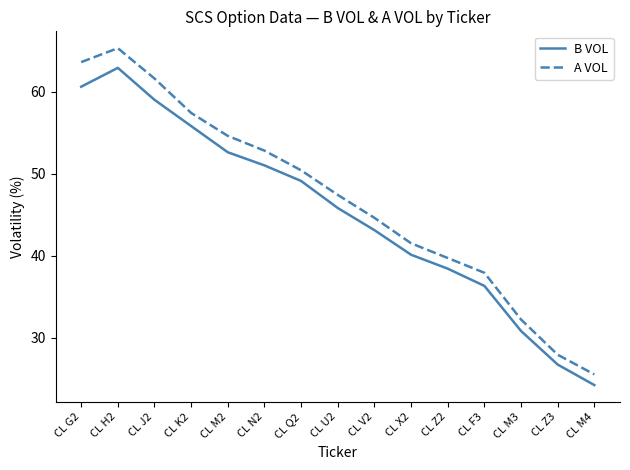

Where does the A VOL series first go above 47?

CL G2